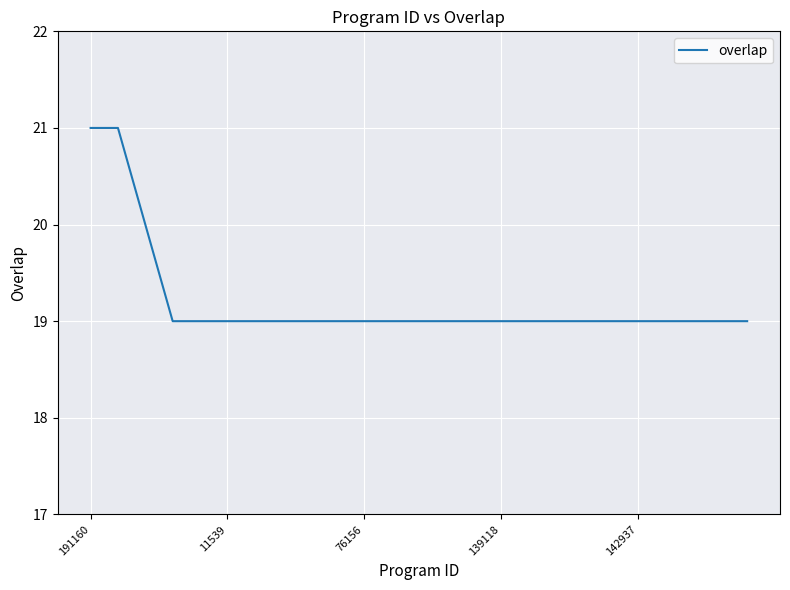

What is the difference between the second highest and minimum values?

2